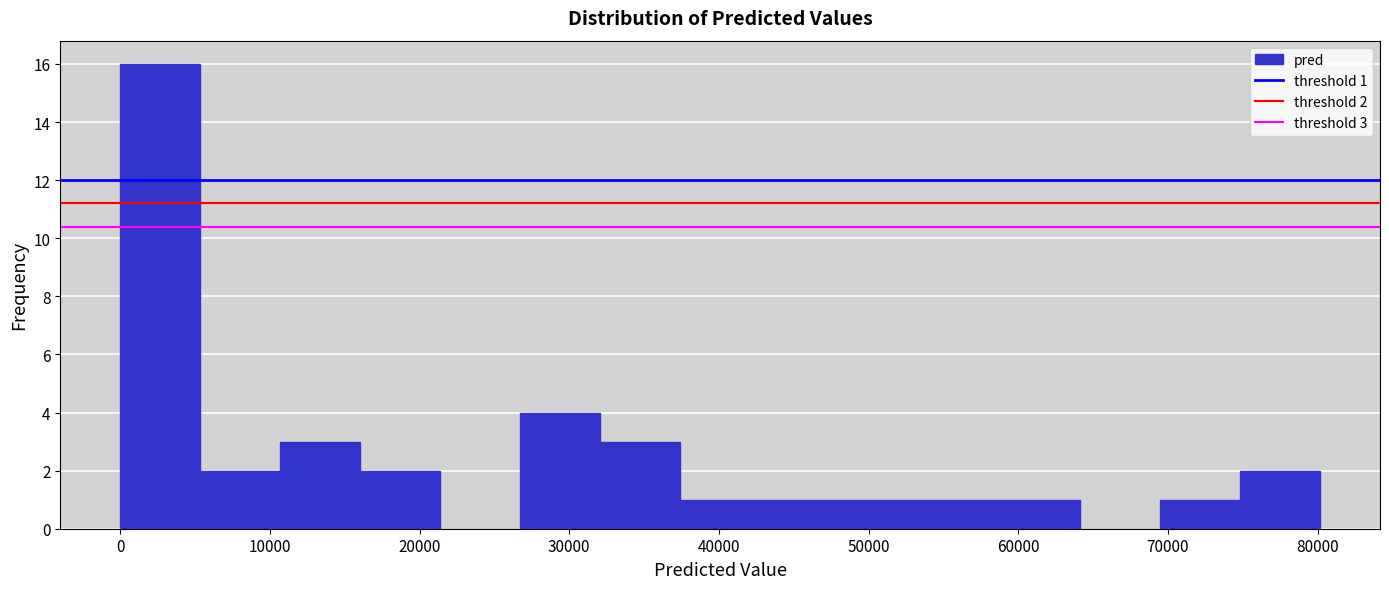

Which range on the x-axis has the tallest bar?

0 to 5000